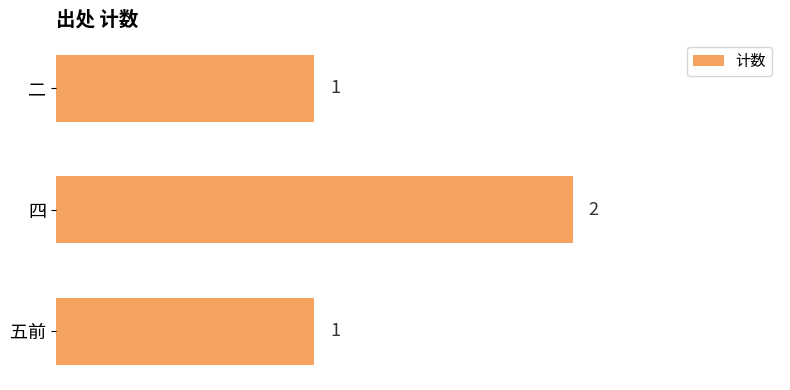

Which label corresponds to the largest value in the chart?

四